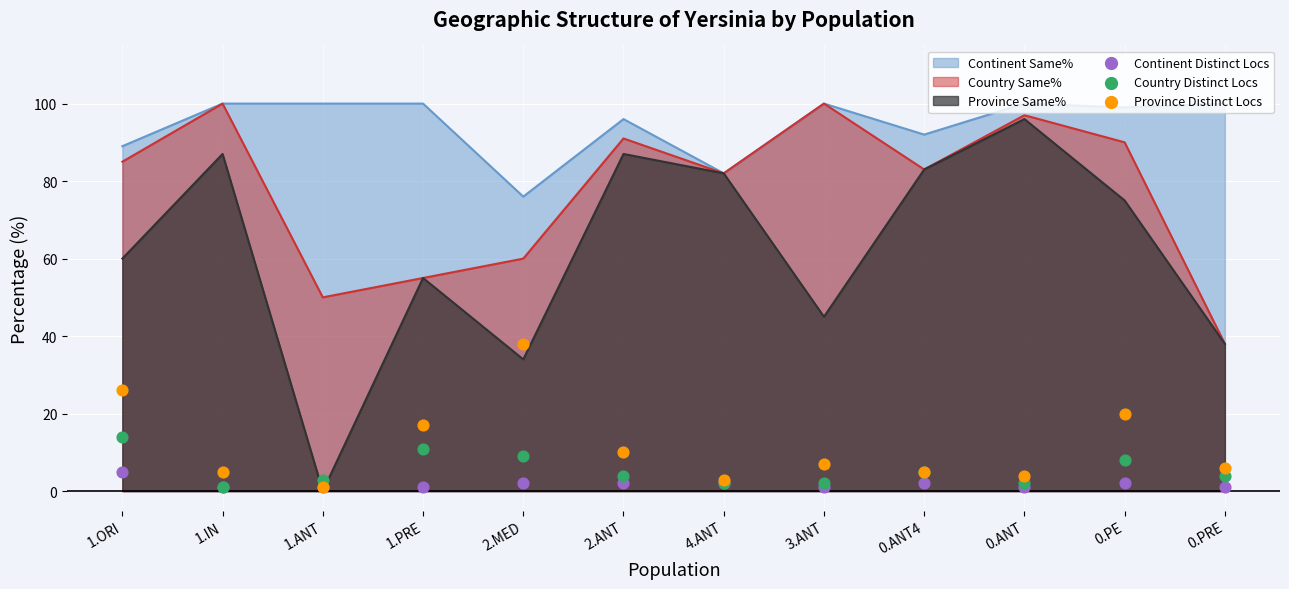

At which category is the sum across all series the highest?

2.MED